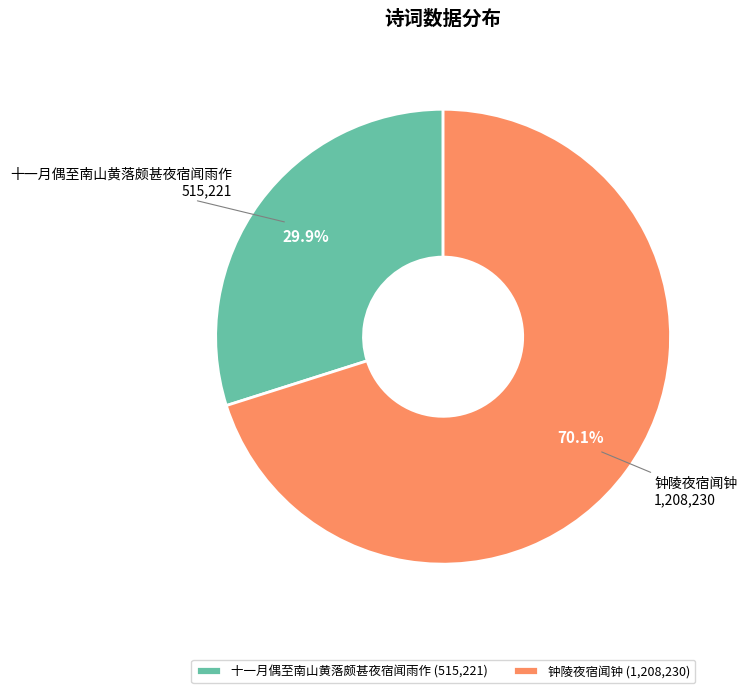

How many slices are in this pie chart?

2